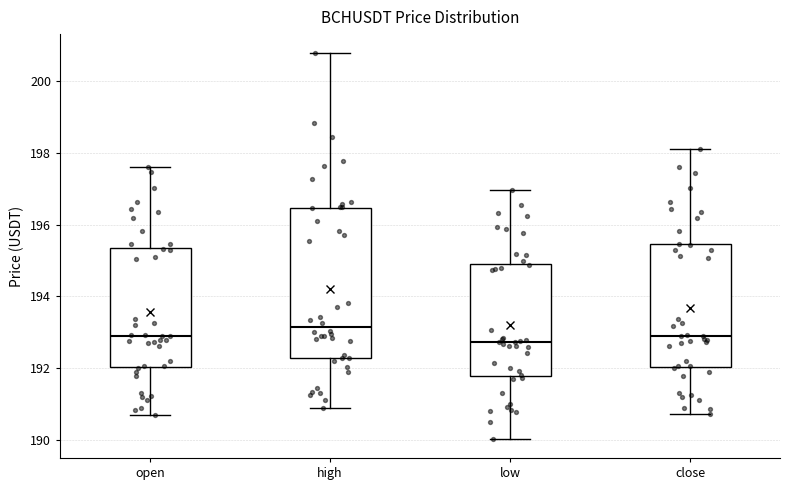

Which box's median line is the highest?

high